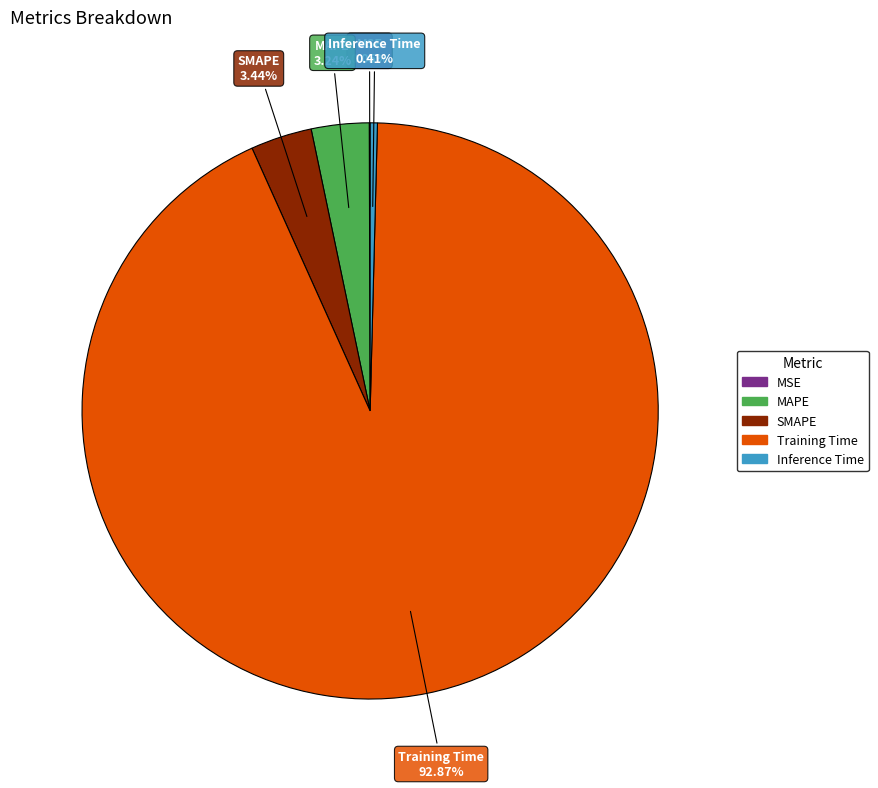

True or false: SMAPE accounts for 3% of the total.

True